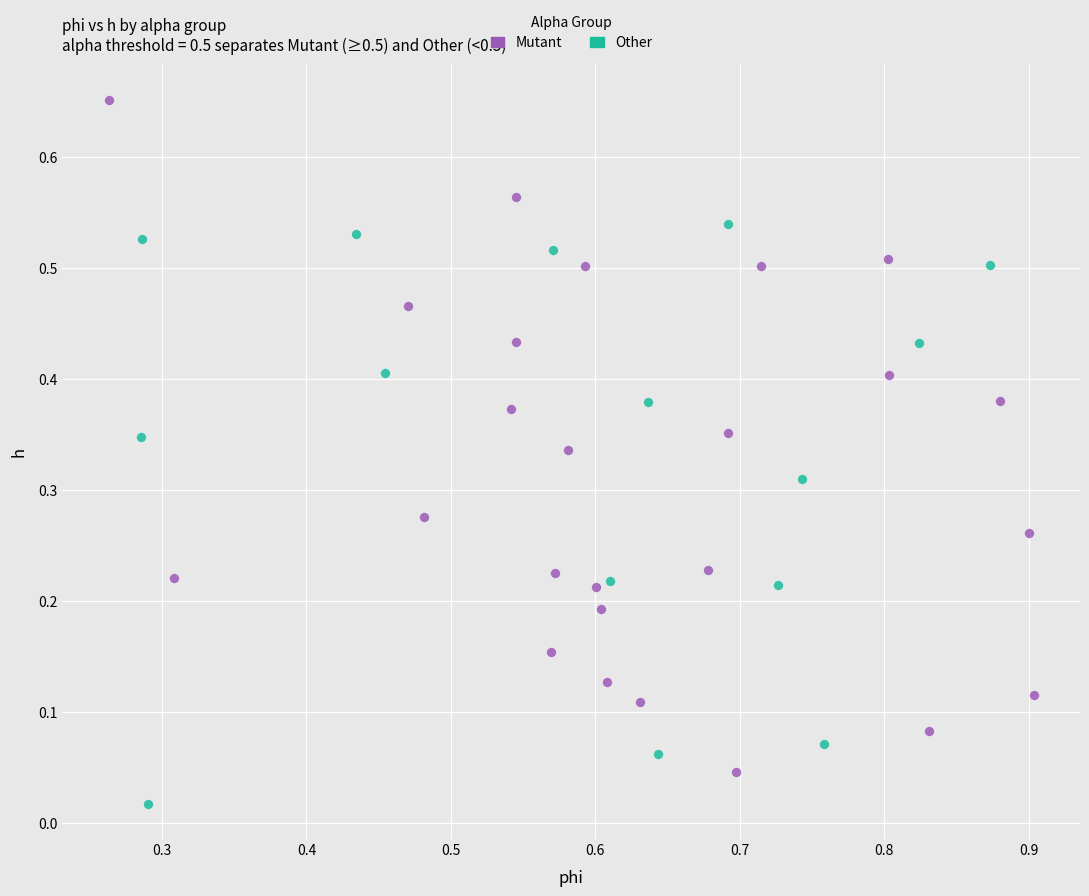

Which series has the largest Y range (max minus min)?

Mutant